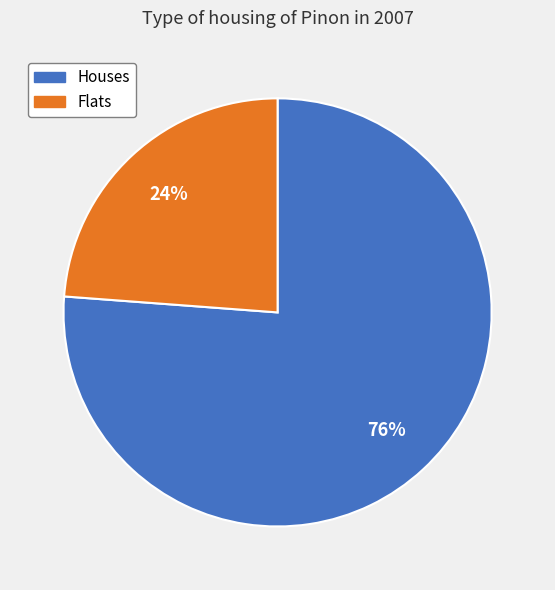

To the nearest percent, what is the average slice percentage?

50%